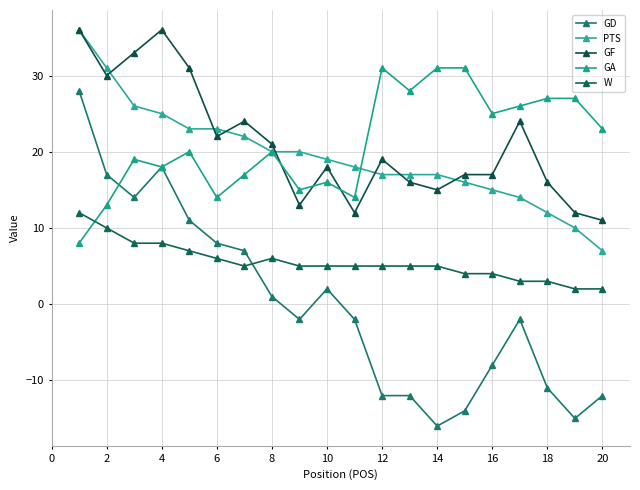

What is the value of the W point at the 17th from the left?

3